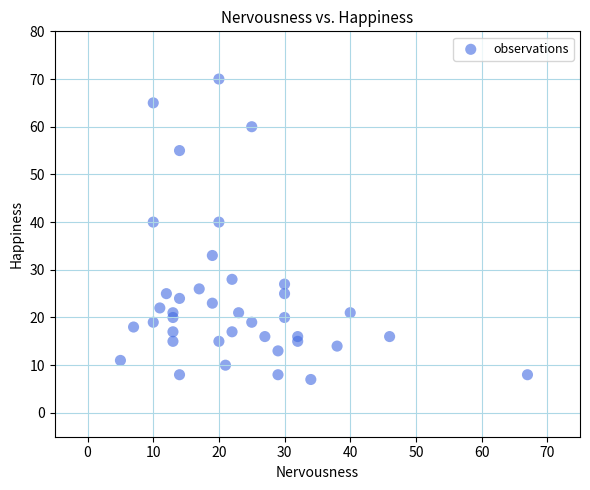

What is the range of X values (max minus min)?

62